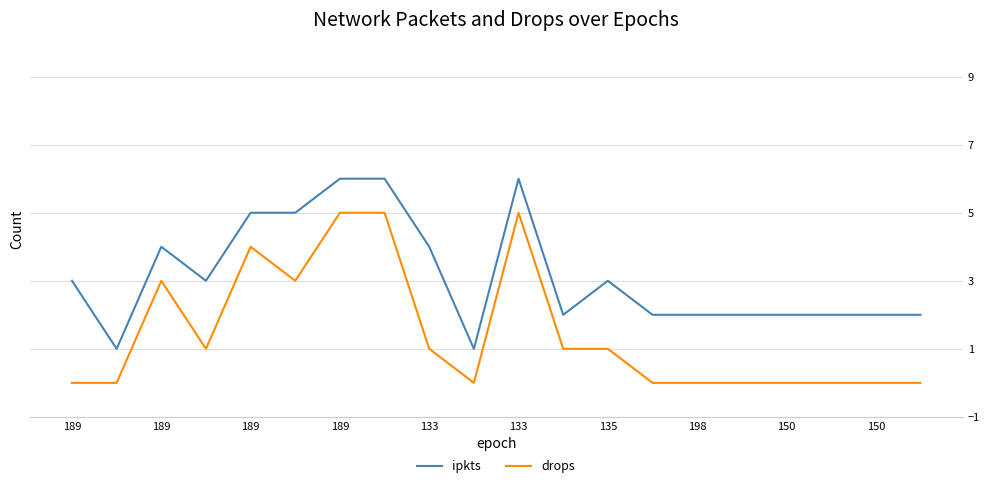

What is the difference between the maximum and minimum values in the ipkts series?

5